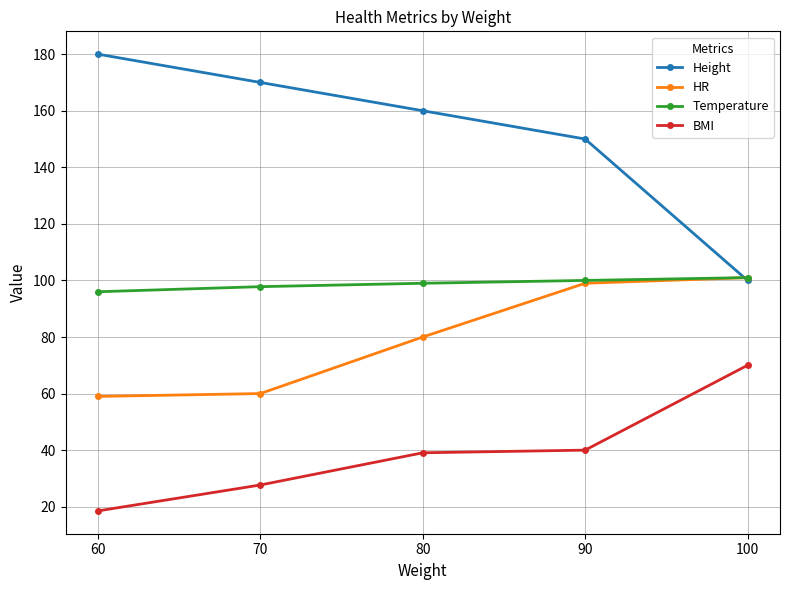

What is the difference between the Height values at 100 and 70?

70.0